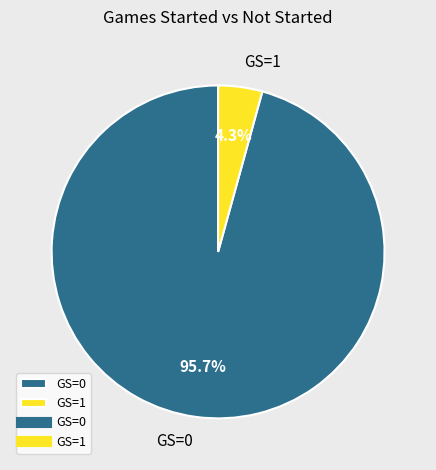

Rank the categories by value from lowest to highest.

GS=1, GS=0